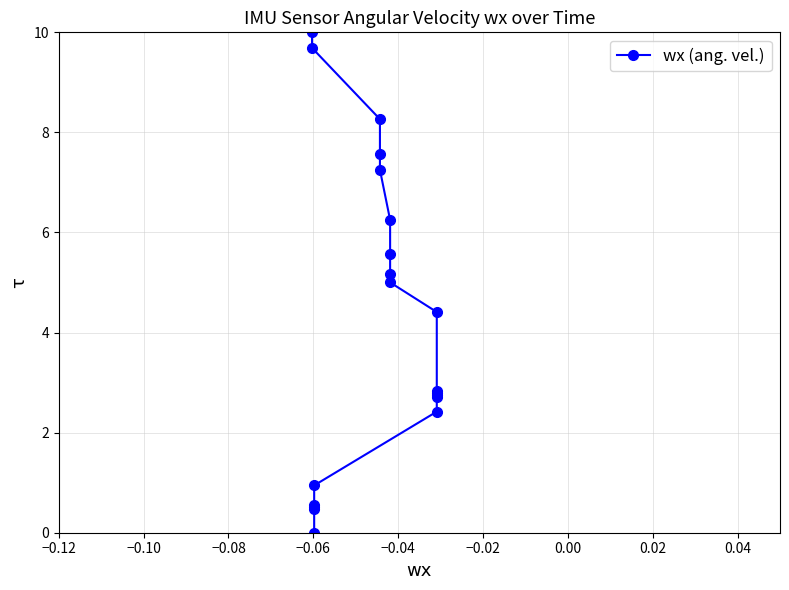

What is the average value?

4.3